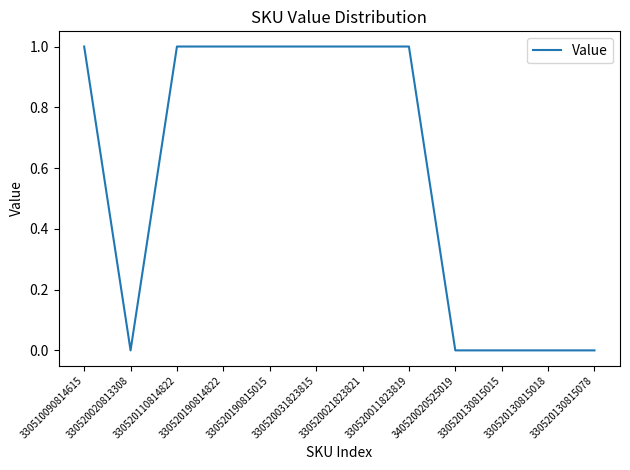

How many categories are shown in the chart?

12